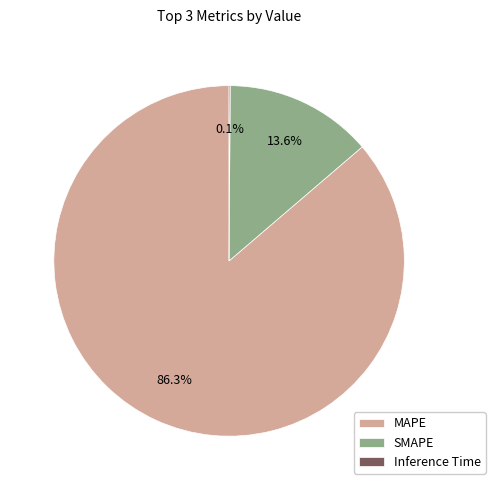

To the nearest percent, what is the difference between the largest and smallest slice percentages?

86%